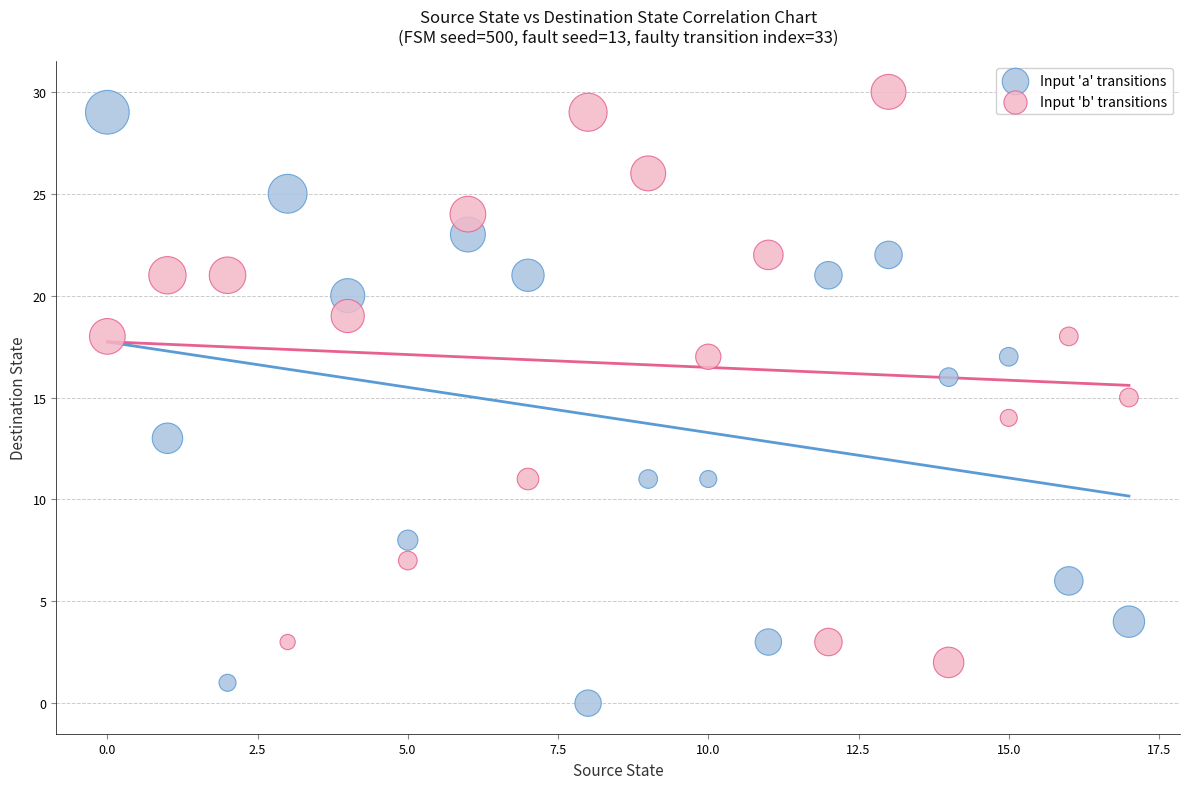

Across all data points, what is the range of Y values (max minus min)?

30